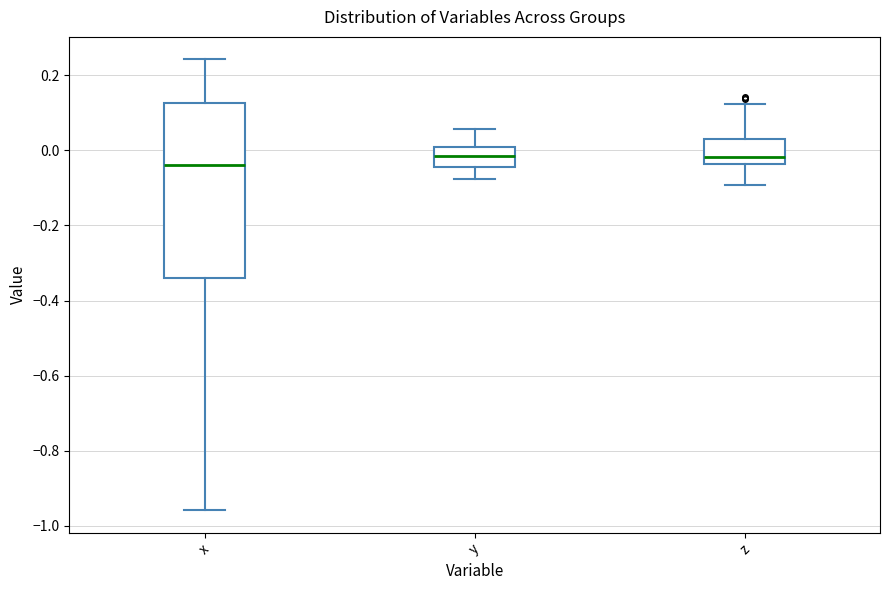

Which box is the tallest, from its lower edge to its upper edge?

x